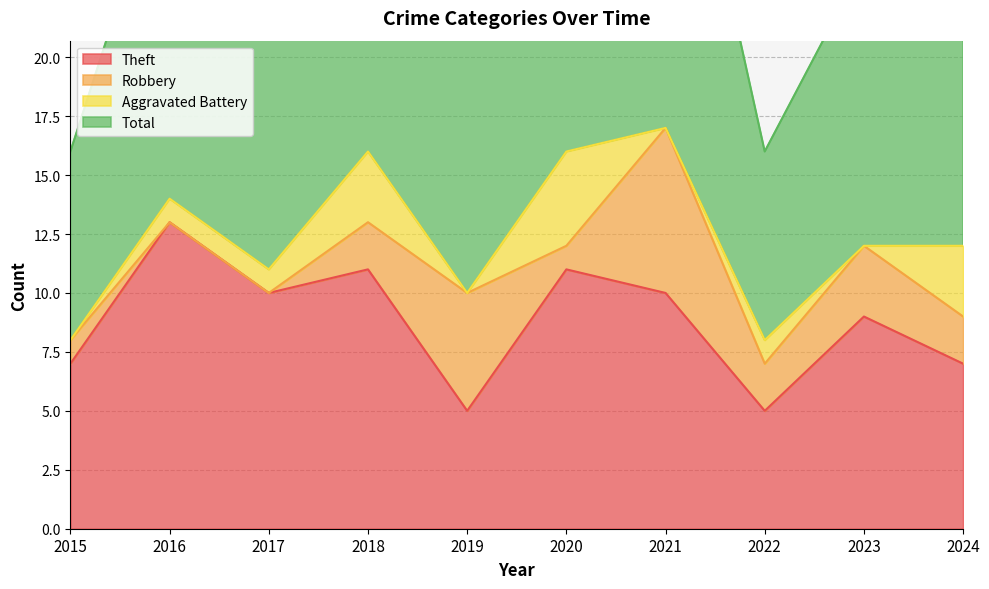

What is the minimum value for Theft?

5